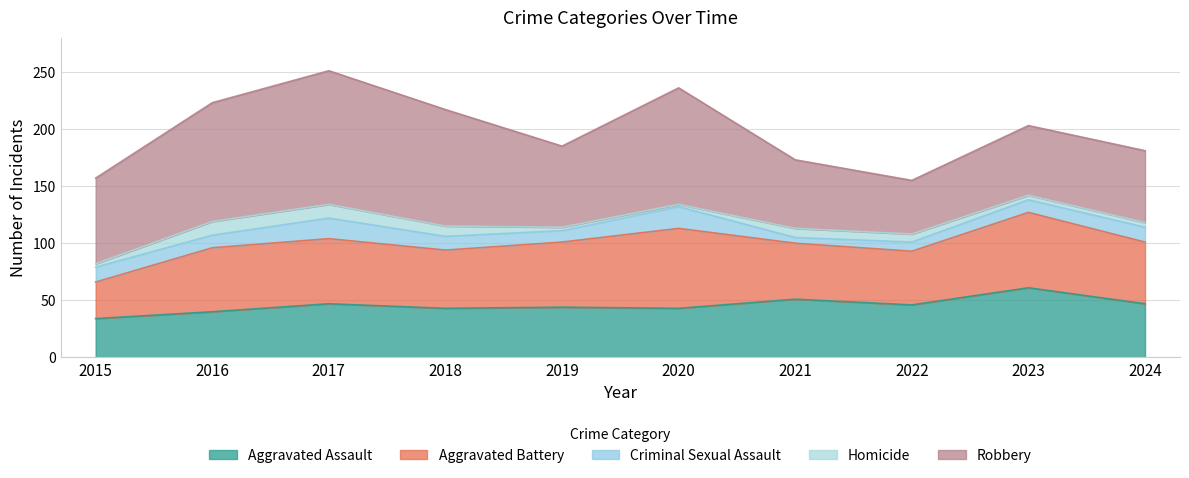

Which series has the largest total across all categories?

Robbery